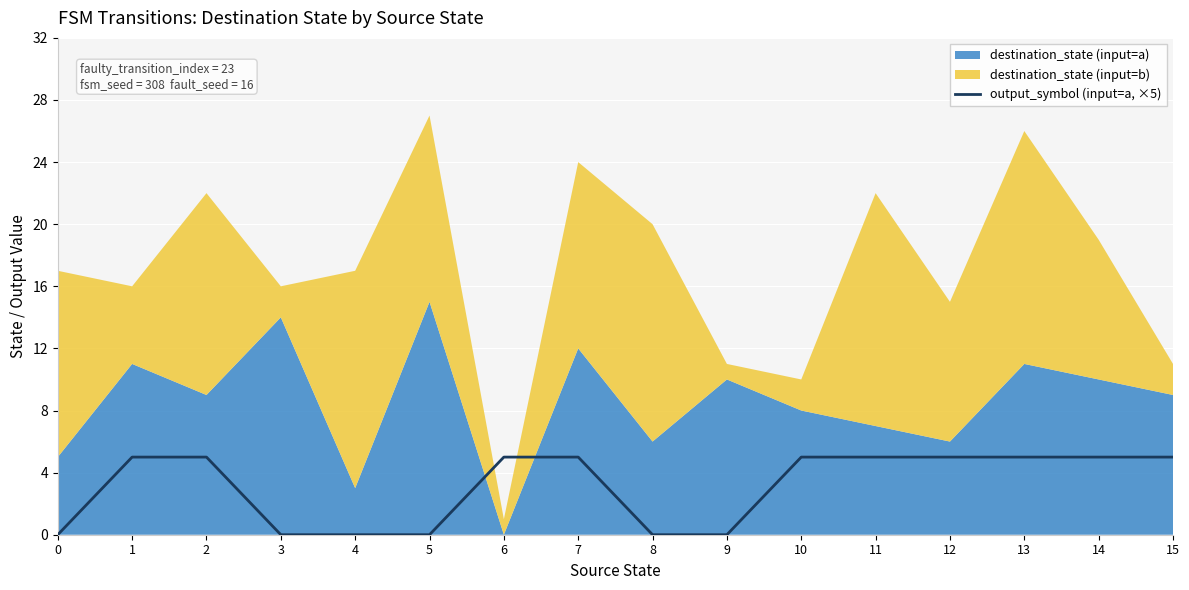

At which category does the chart reach its peak across all series?

1